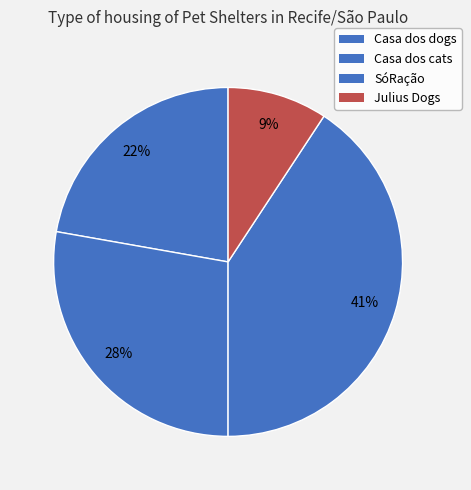

How many slices are in this pie chart?

4